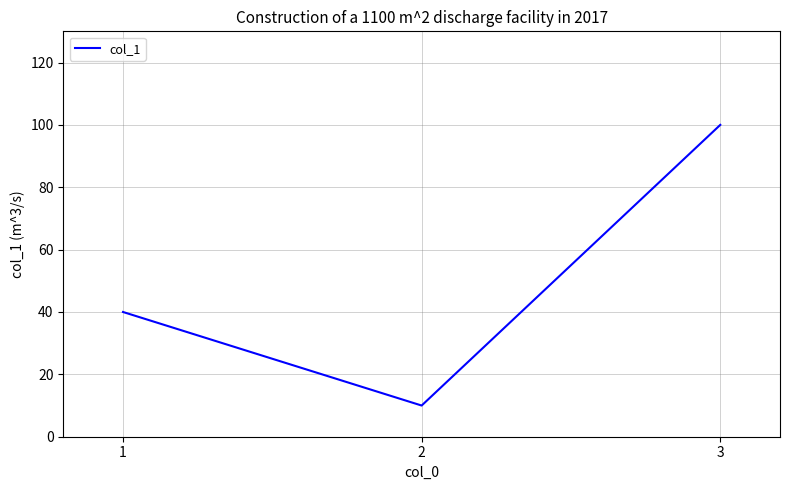

Rank the categories by value from lowest to highest.

2, 1, 3